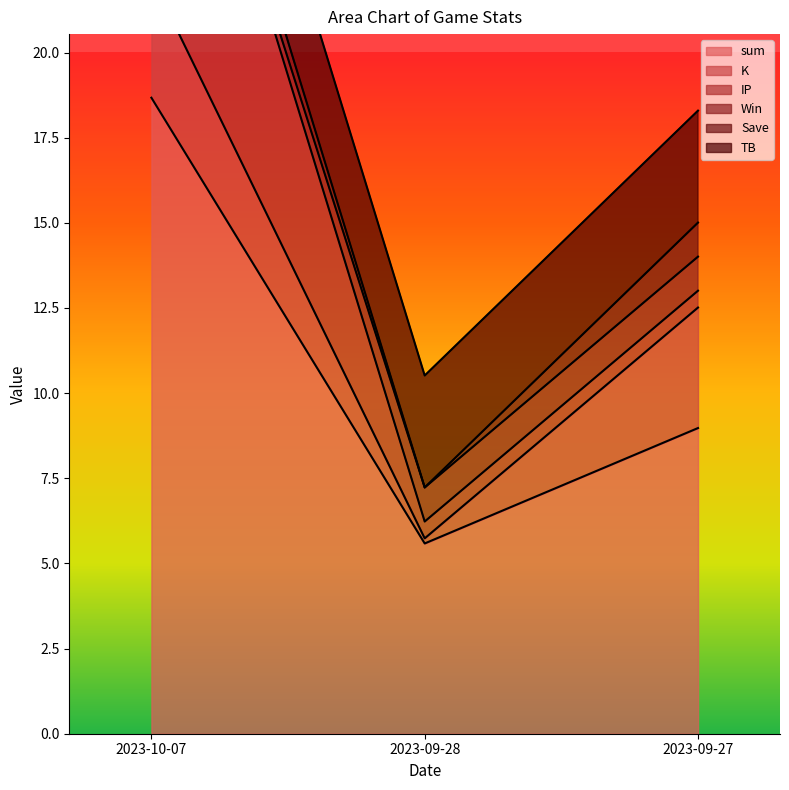

Is the value of Save at 2023-10-07 greater than the value of TB at 2023-10-07?

No